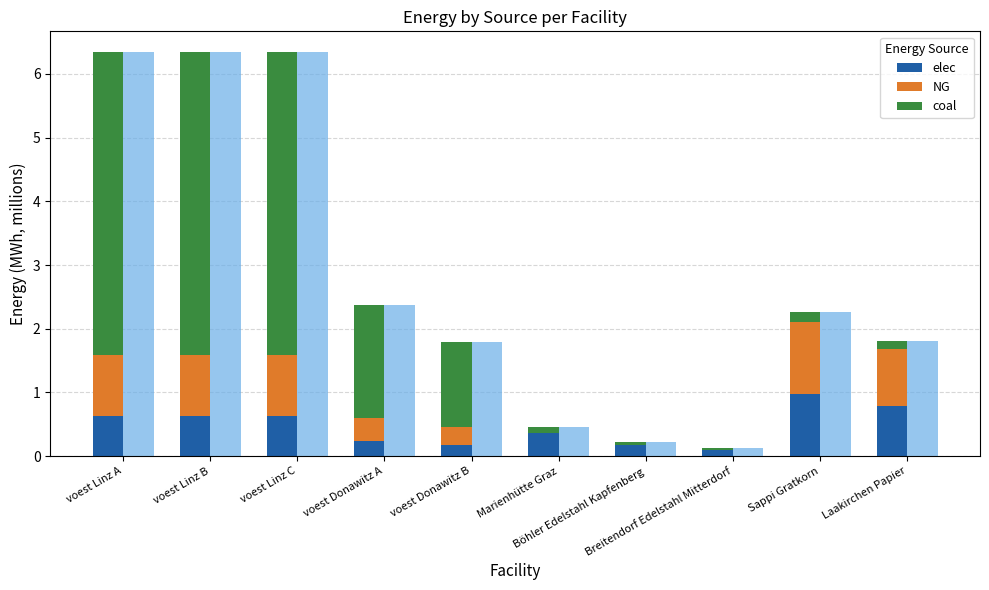

What position from the left is Breitendorf Edelstahl Mitterdorf?

8